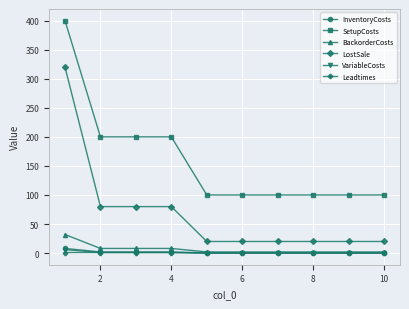

What is the greatest value displayed?

400.0